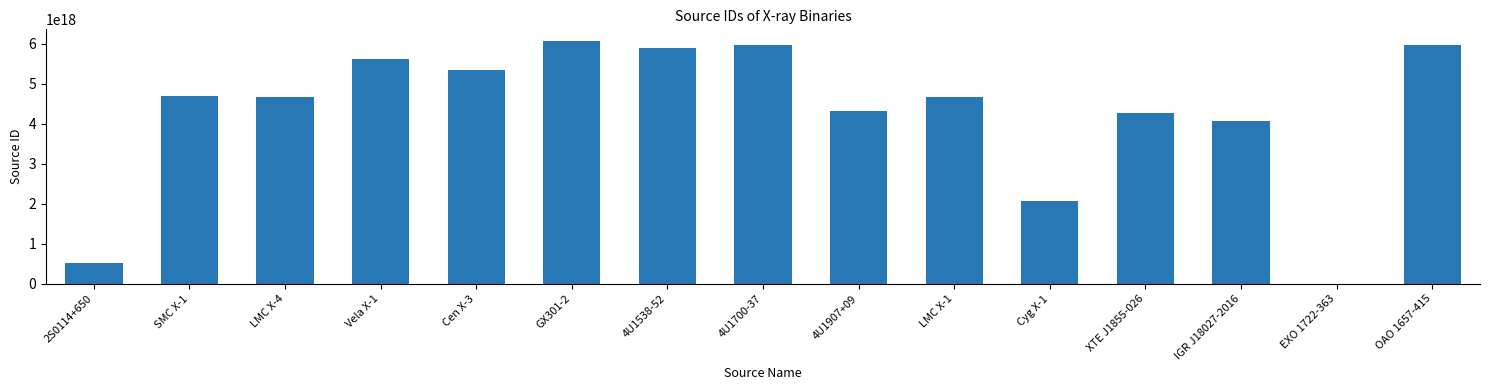

Between OAO 1657-415 and LMC X-1, which is larger?

OAO 1657-415